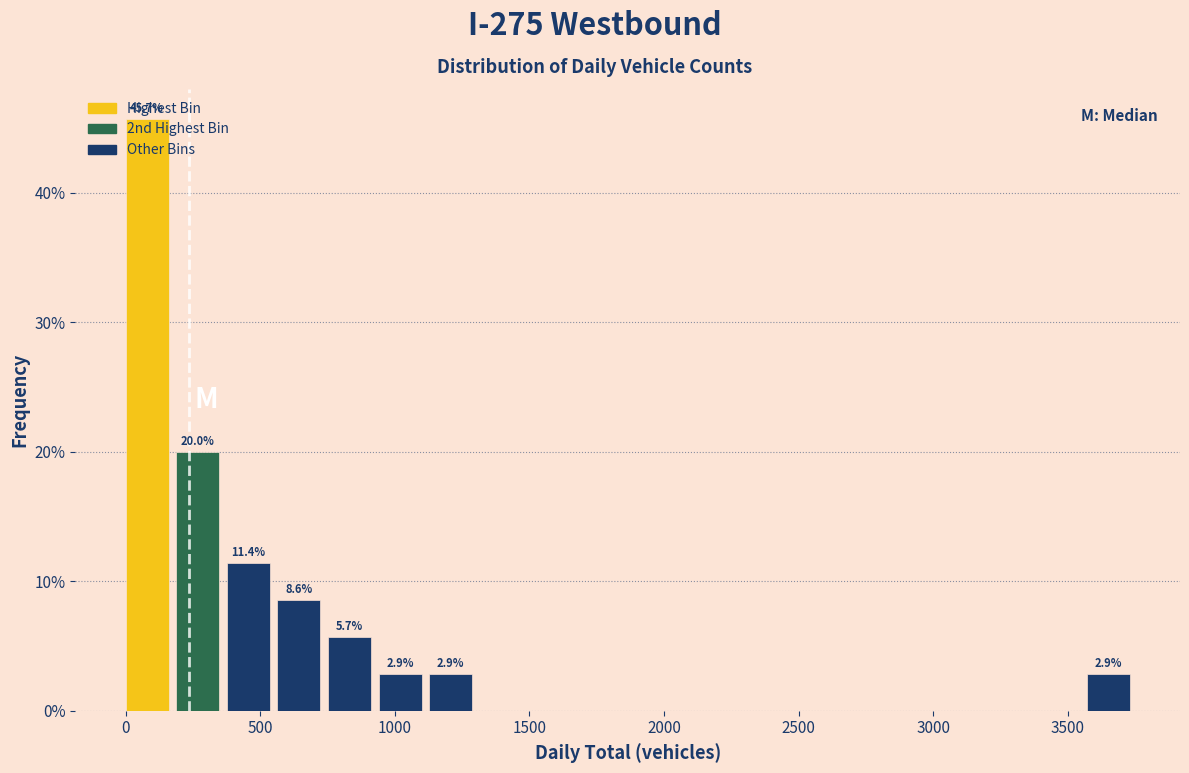

Around what value on the x-axis is the tallest bar? Give the approximate position of its centre, as read against the axis.

100